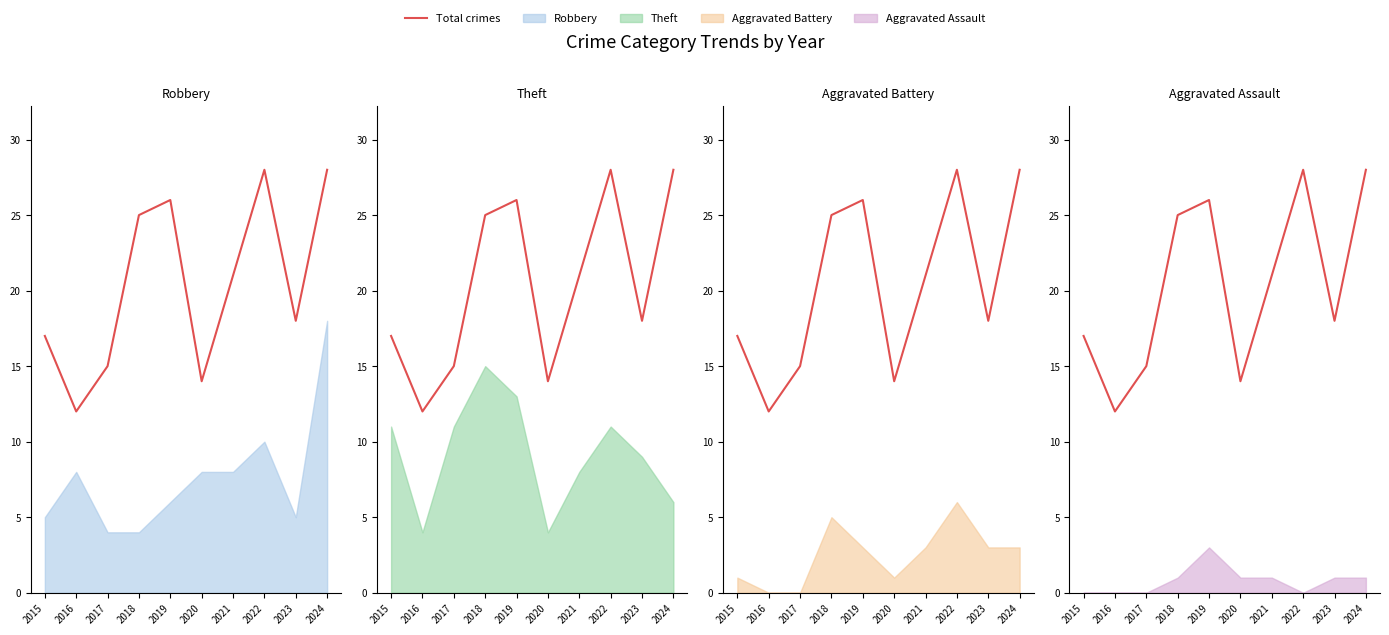

Rank the categories by value from highest to lowest.

2022, 2024, 2019, 2018, 2021, 2023, 2015, 2017, 2020, 2016